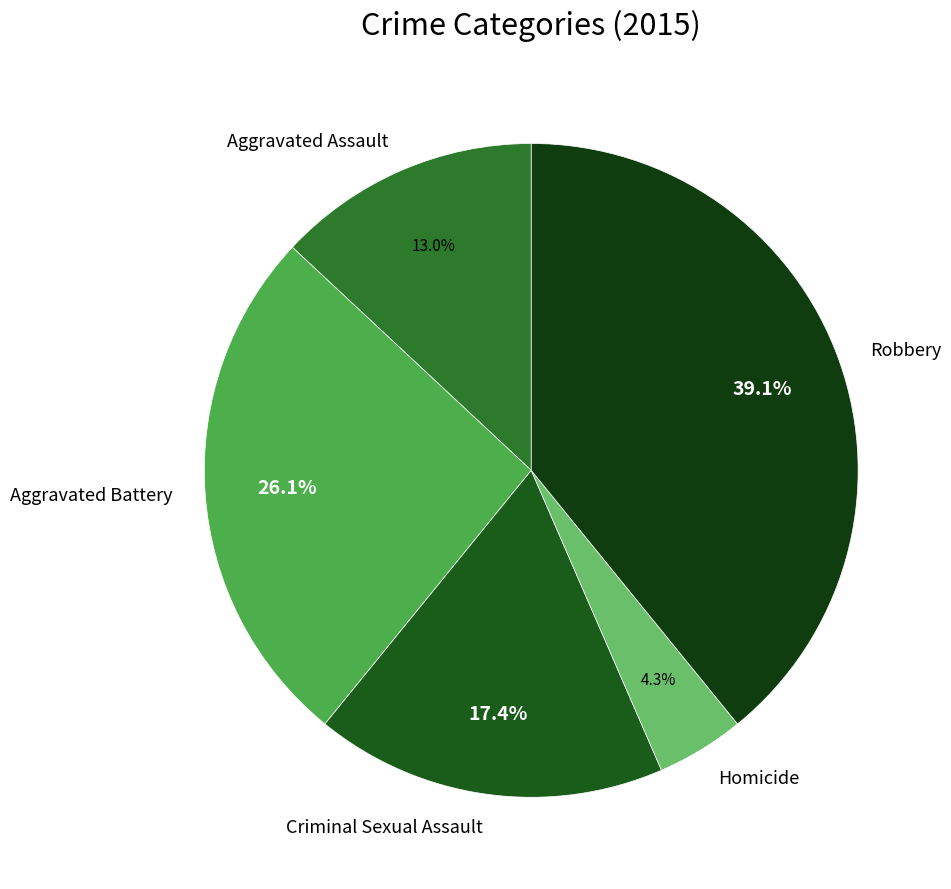

How many slices are in this pie chart?

5